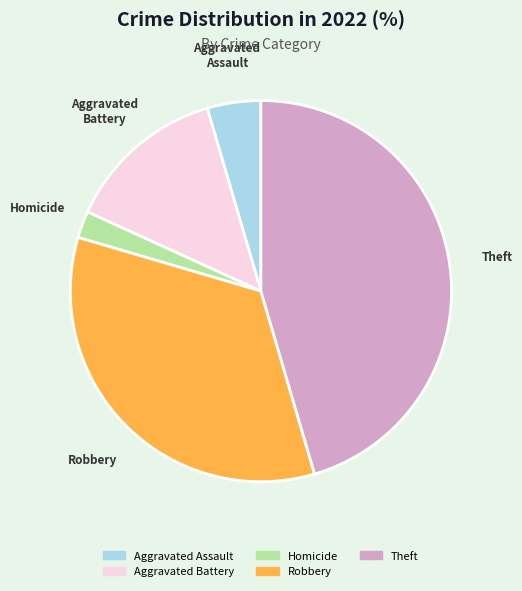

How many slices are in this pie chart?

5